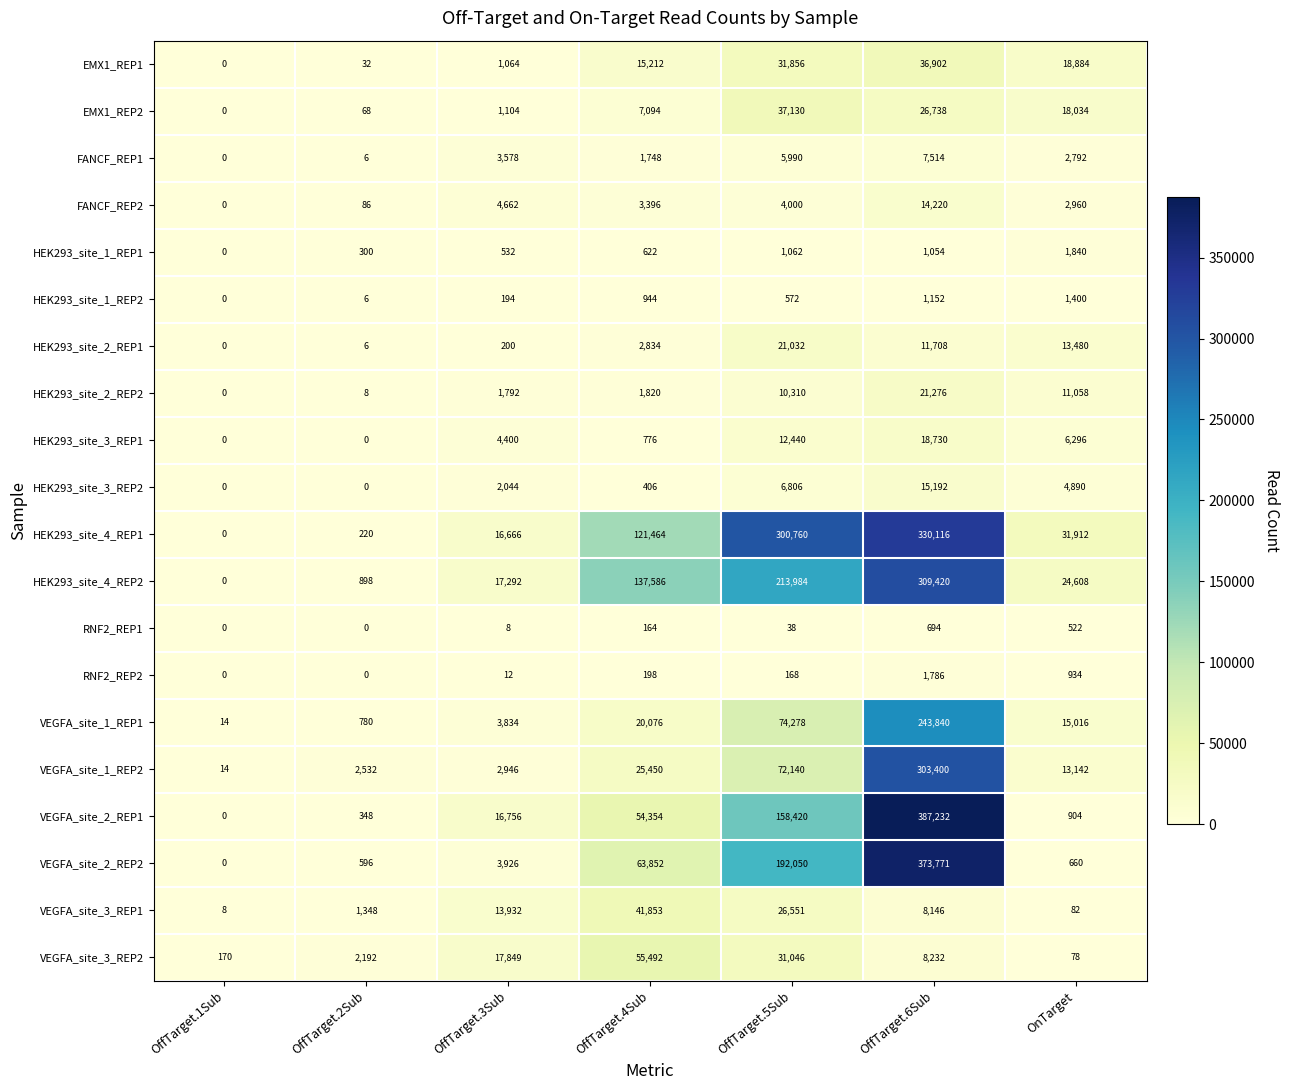

What is the sum of all HEK293_site_4_REP2 values?

703788